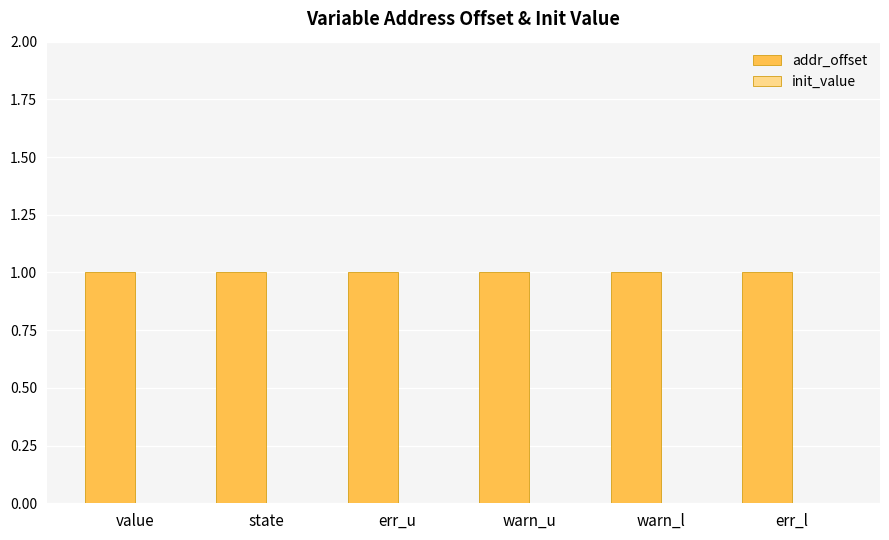

Reading right to left, extract all data points from this chart.

addr_offset: 1	1	1	1	1	1
init_value: 0	0	0	0	0	0